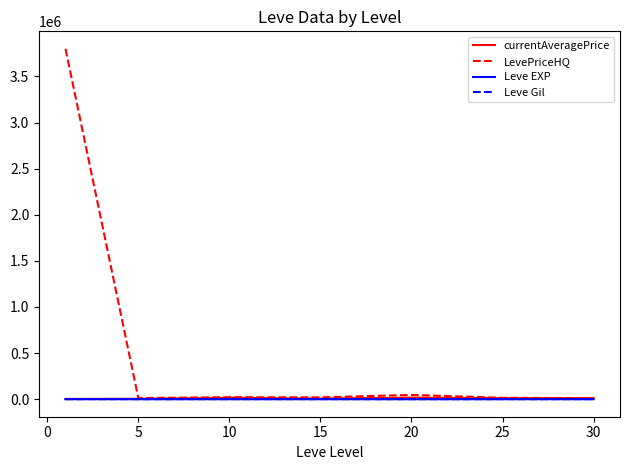

Which series has the largest total across all categories?

LevePriceHQ